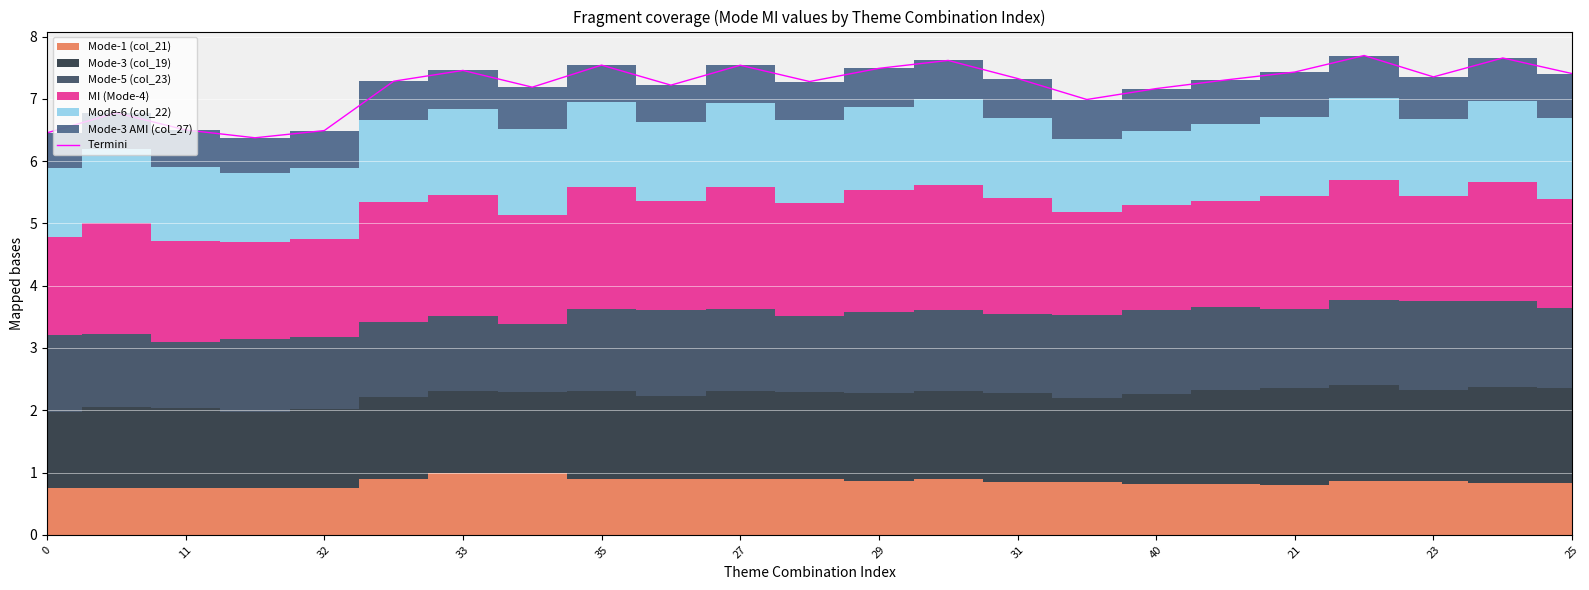

Reading right to left, list all the values displayed in this chart.

7.4	7.7	7.4	7.7	7.4	7.3	7.2	7.0	7.3	7.6	7.5	7.3	7.5	7.2	7.5	7.2	7.5	7.3	6.5	6.4	6.5	6.8	6.5